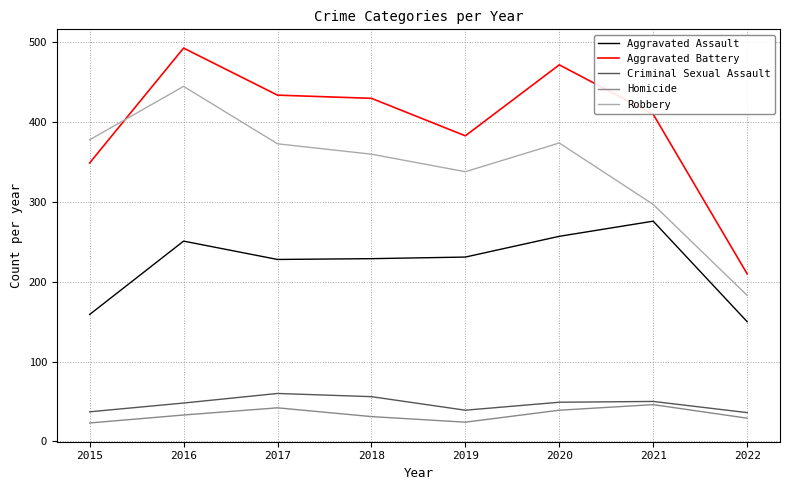

Does the chart have visible grid lines?

Yes